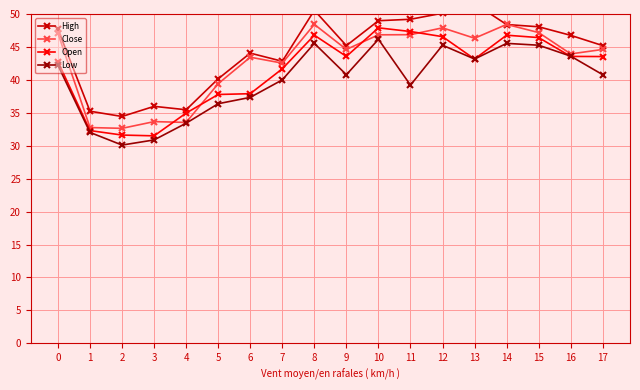

True or false: Low has a value of 37.3 at 6.

True